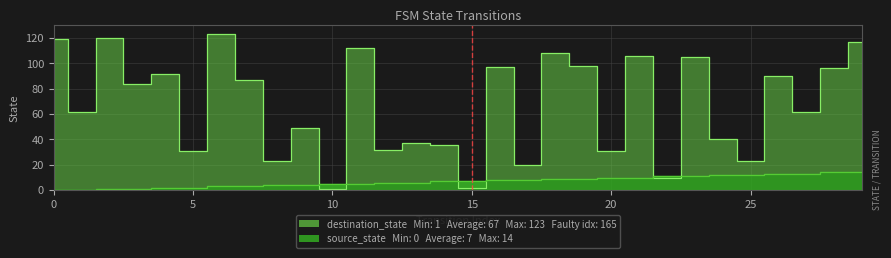

Which series ends up on top after the final intersection of destination_state and source_state?

destination_state